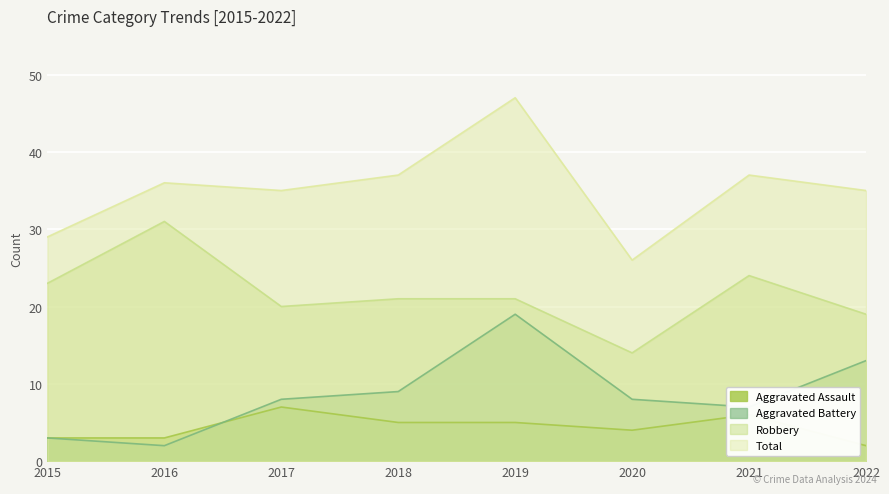

True or false: Total and Aggravated Battery intersect in this chart.

False